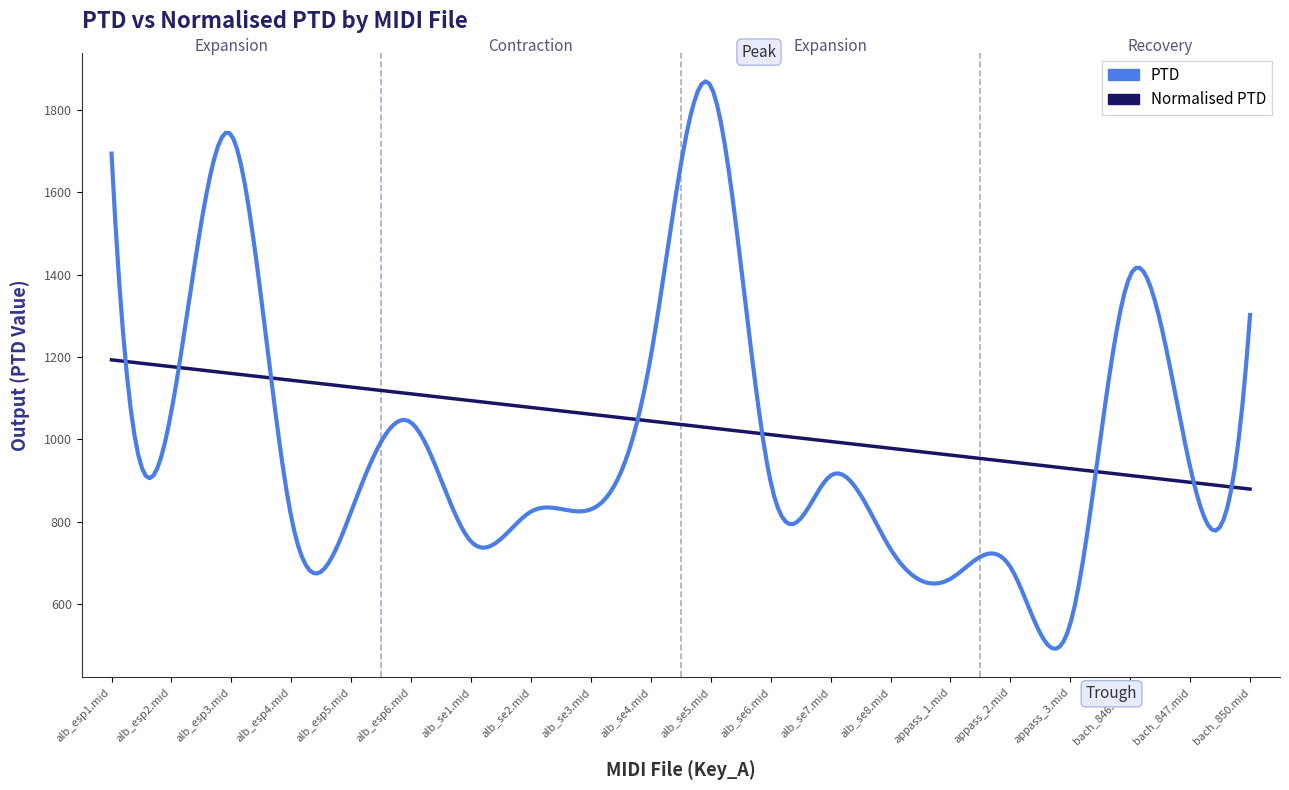

What is the lowest value of the Normalised PTD series?

879.7